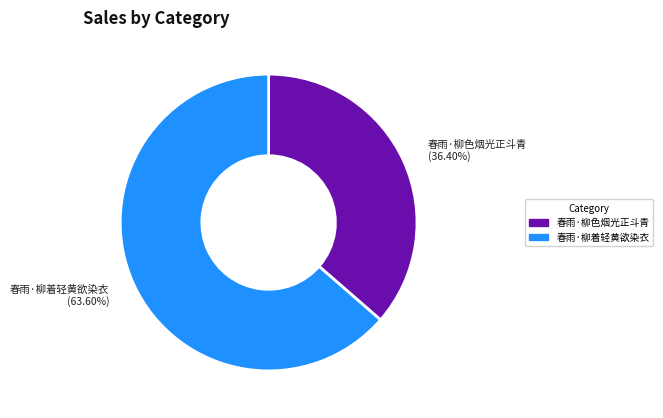

What is the majority slice?

春雨·柳着轻黄欲染衣